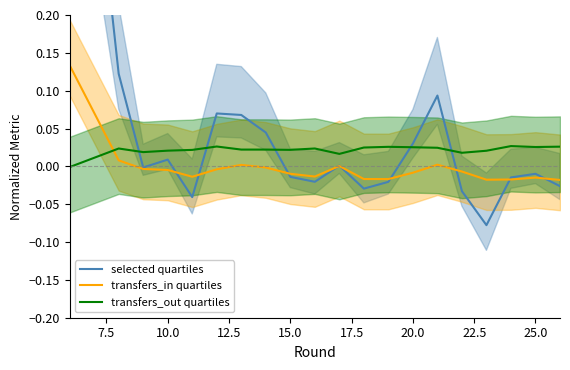

True or false: transfers_out quartiles and transfers_in quartiles cross at least once.

True